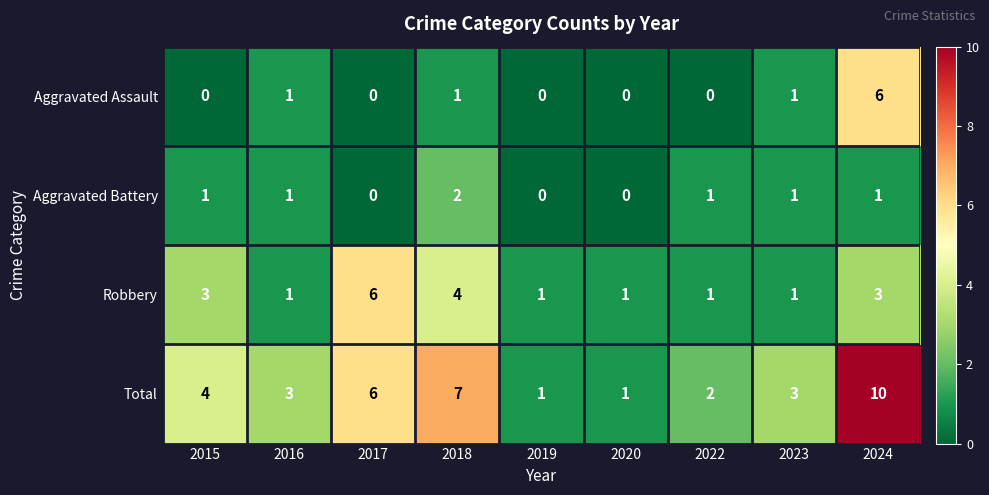

What is the sum of the Total values at 2019 and 2017?

7